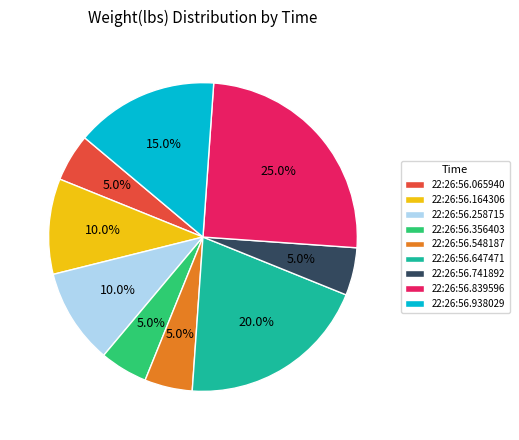

Does 22:26:56.356403 account for over 50% of the chart?

No